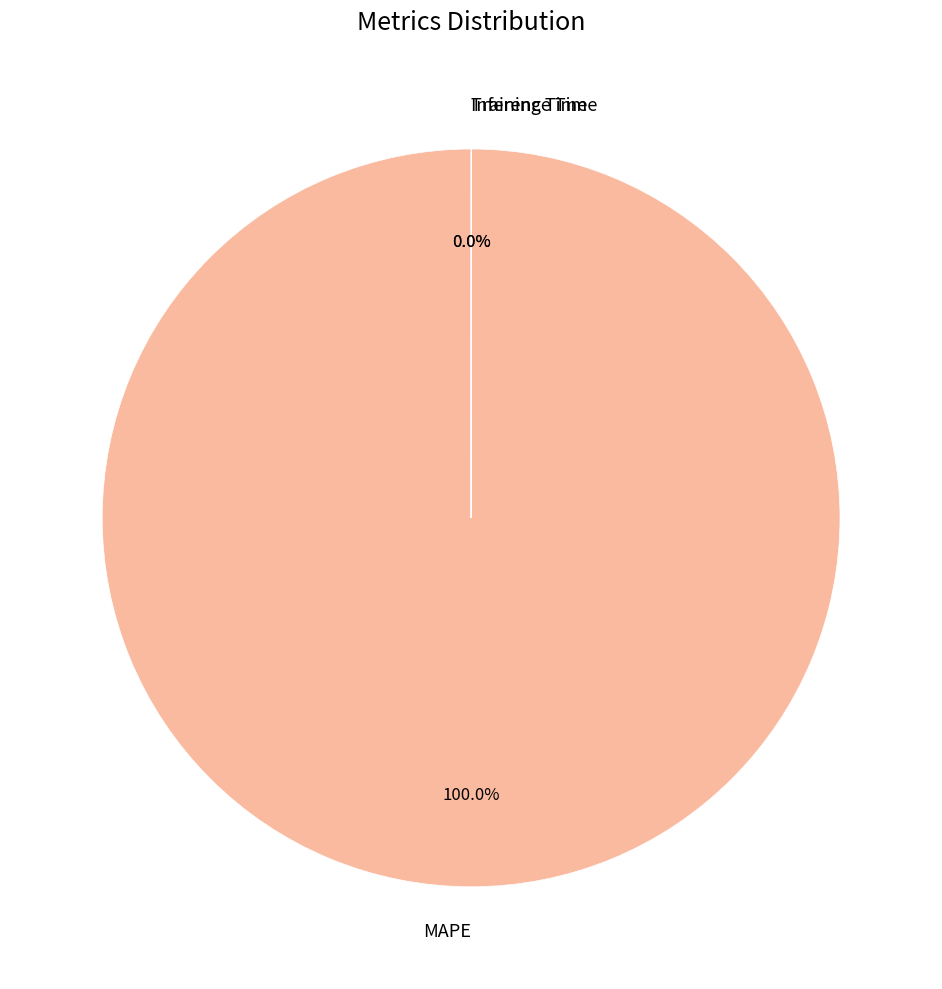

True or false: Inference Time accounts for 1% of the total.

False